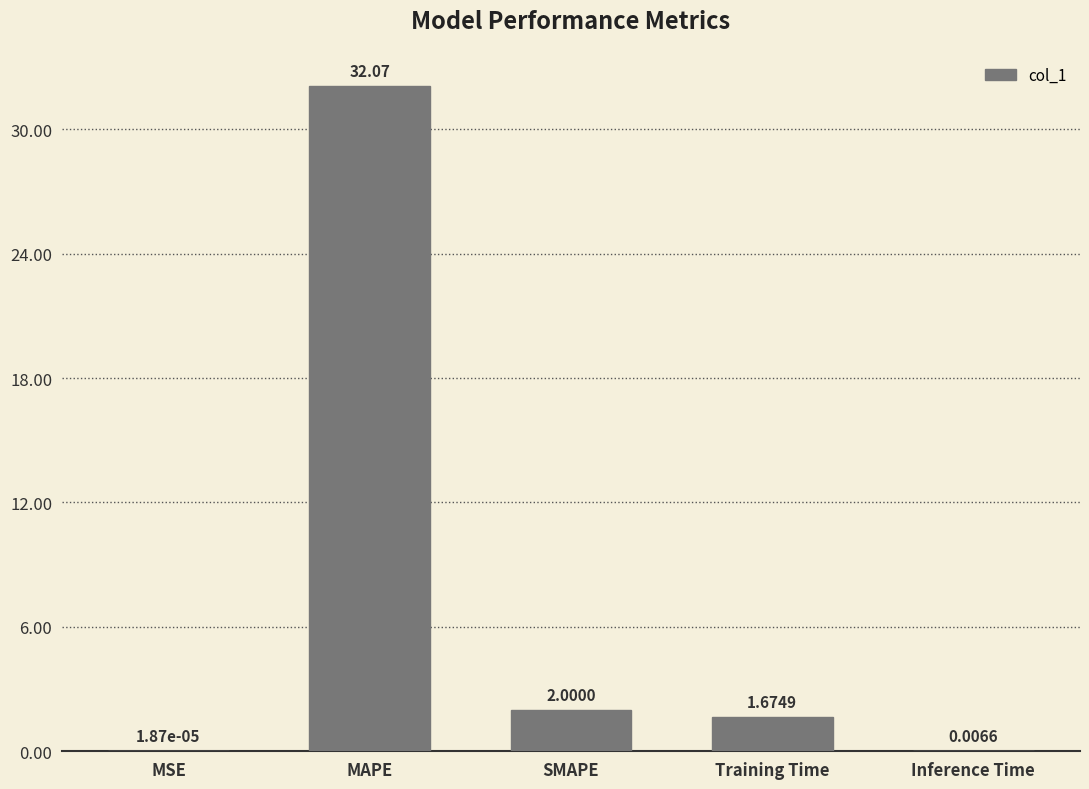

How many categories are shown in the chart?

5